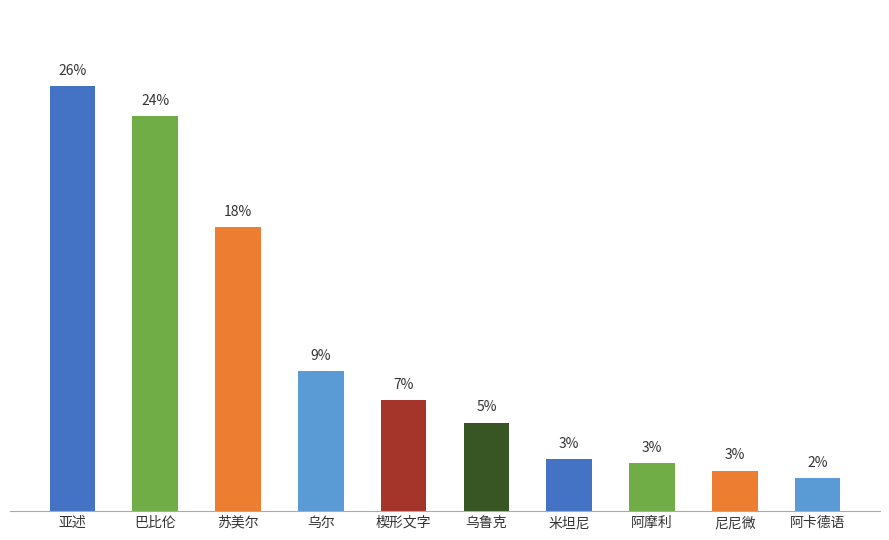

What is the sum of all values?

100.0